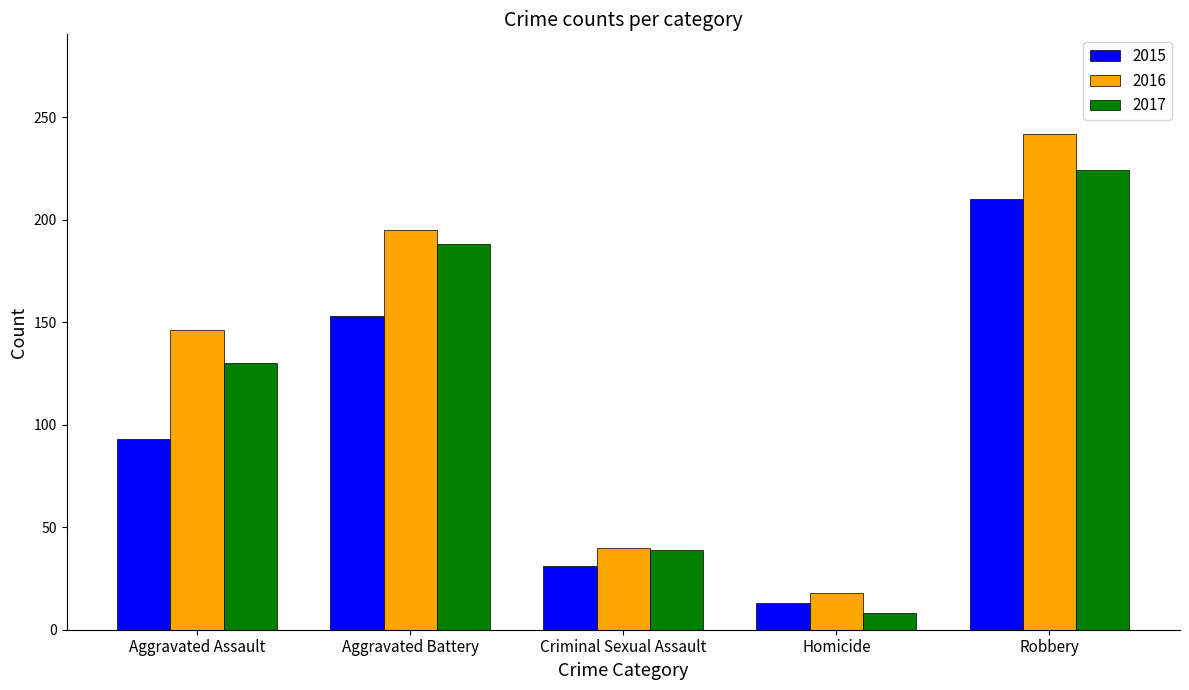

The value of 2017 at Robbery is 224. True or false?

True